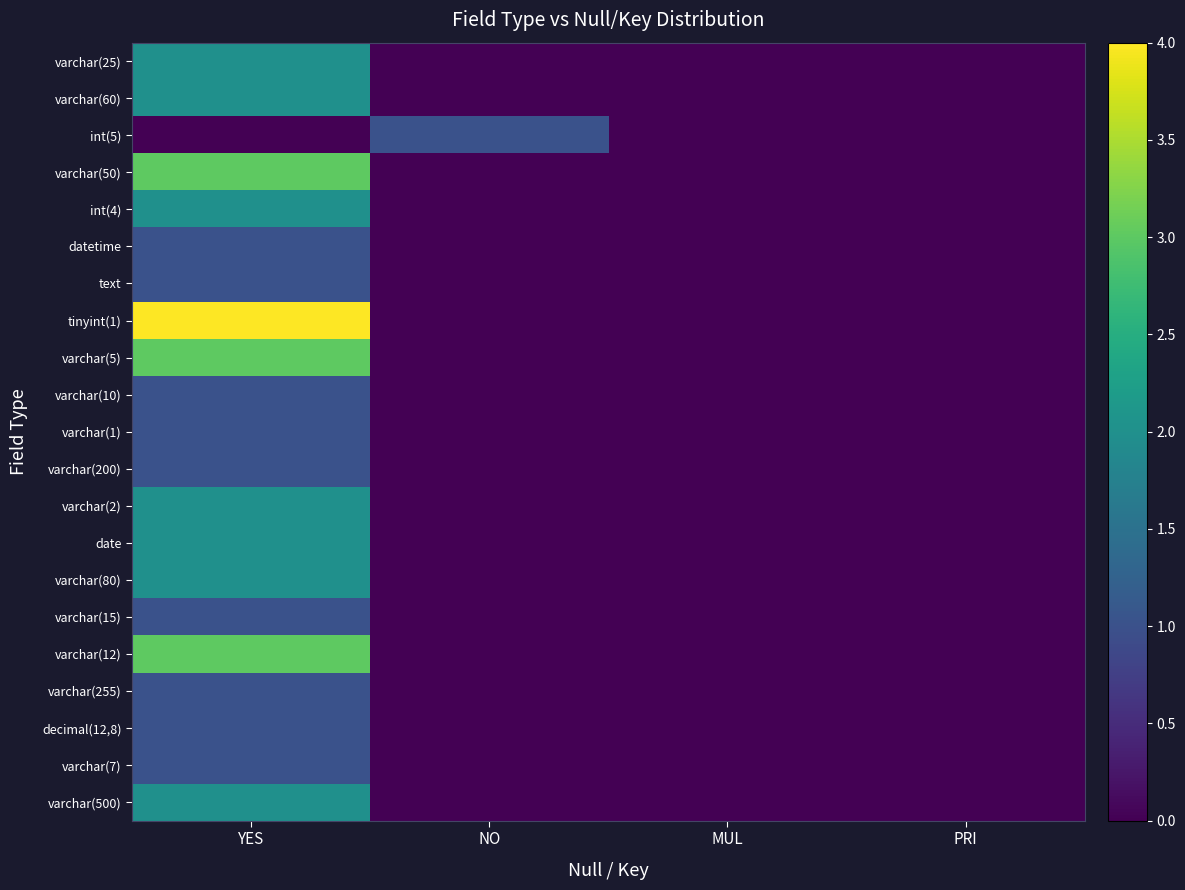

What is the difference between the highest and lowest values at NO?

1